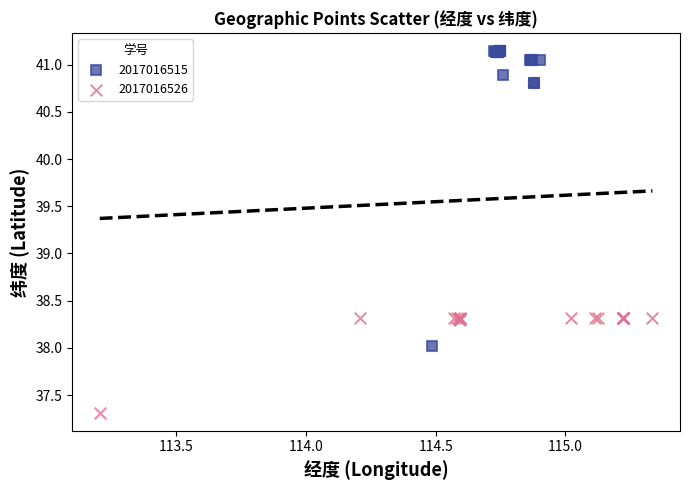

Which series has the widest spread of Y values?

2017016515